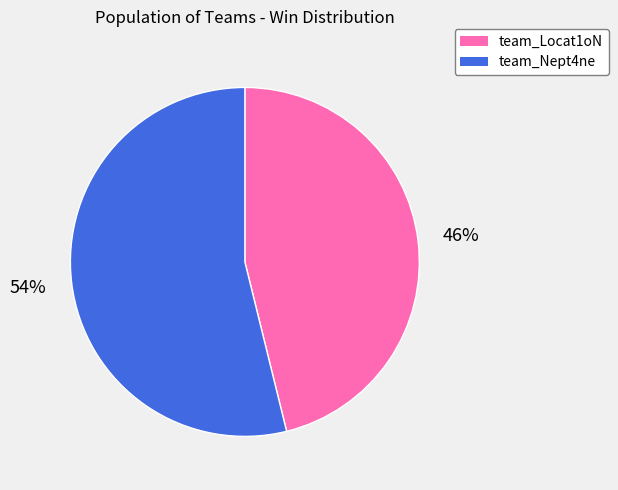

Combined, do team_Nept4ne and team_Locat1oN account for over 50%?

Yes